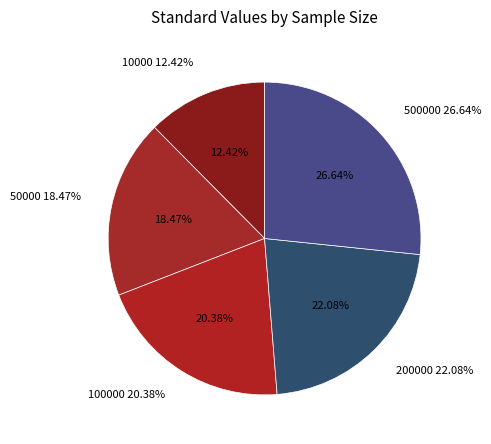

To the nearest percent, what is the difference between the 50000 and 100000 slice percentages?

2%